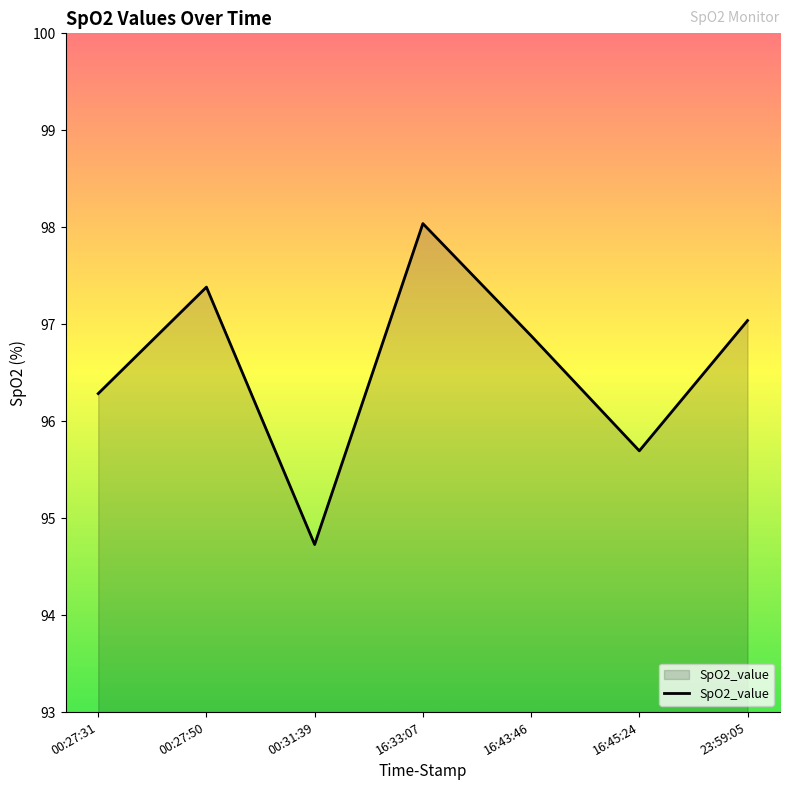

Which label corresponds to the smallest value in the chart?

00:31:39